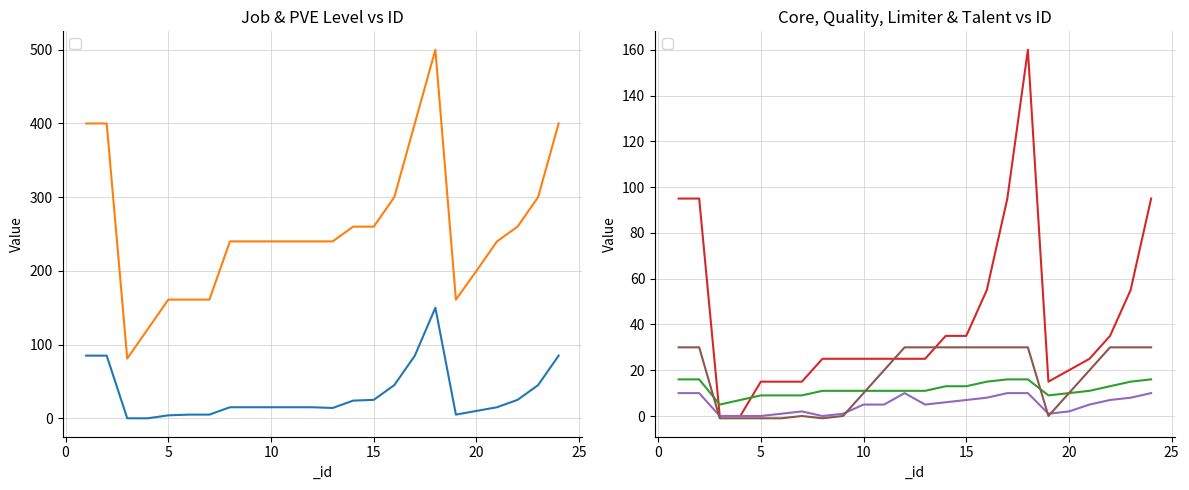

At which label does _core first exceed 25?

1